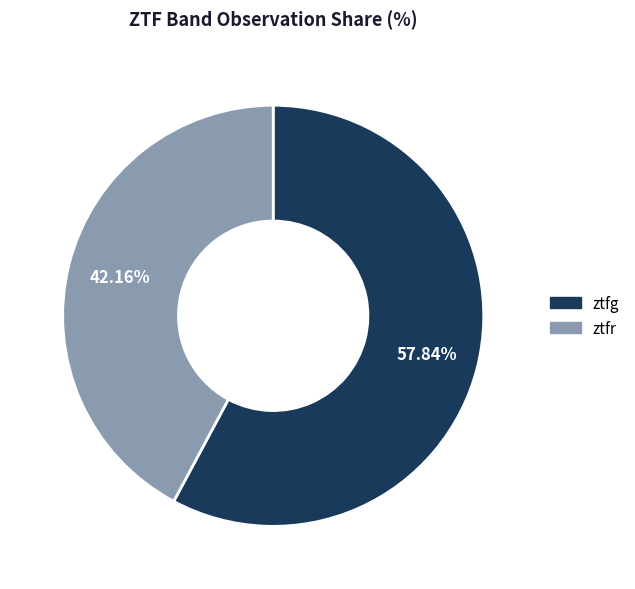

Approximately how many times larger is the value at ztfr compared to ztfg?

0.7